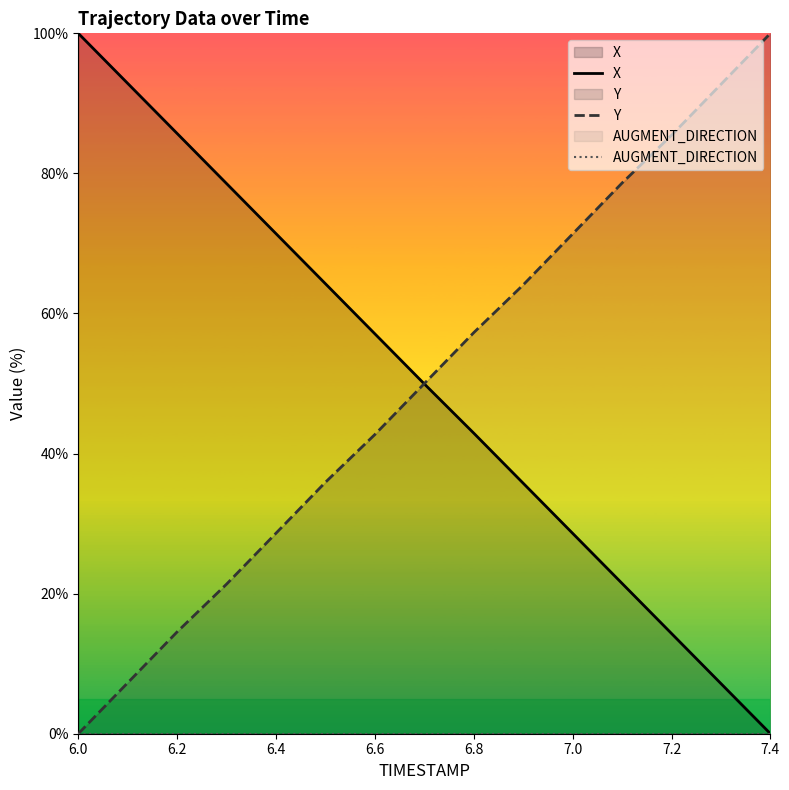

How many values in X are above zero?

14